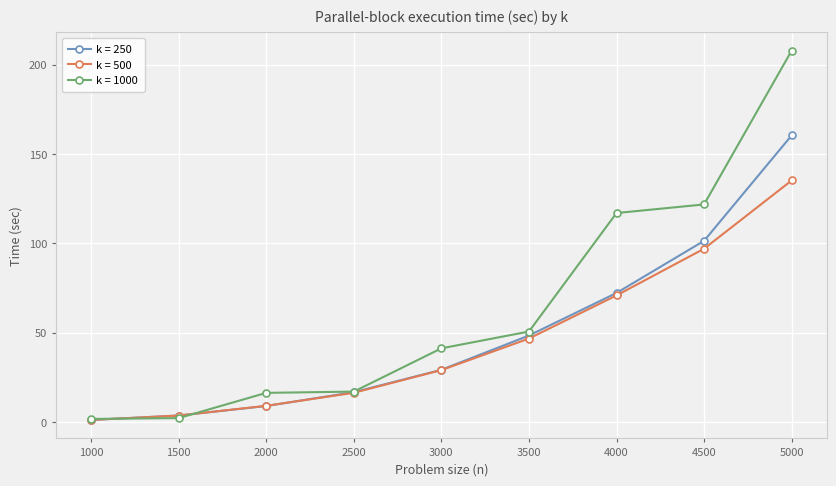

At which category is the sum across all series the highest?

5000